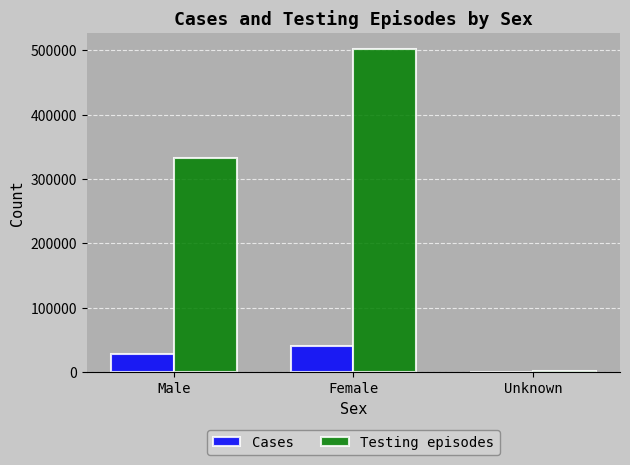

What is the spread (max minus min) of values at Unknown?

1851